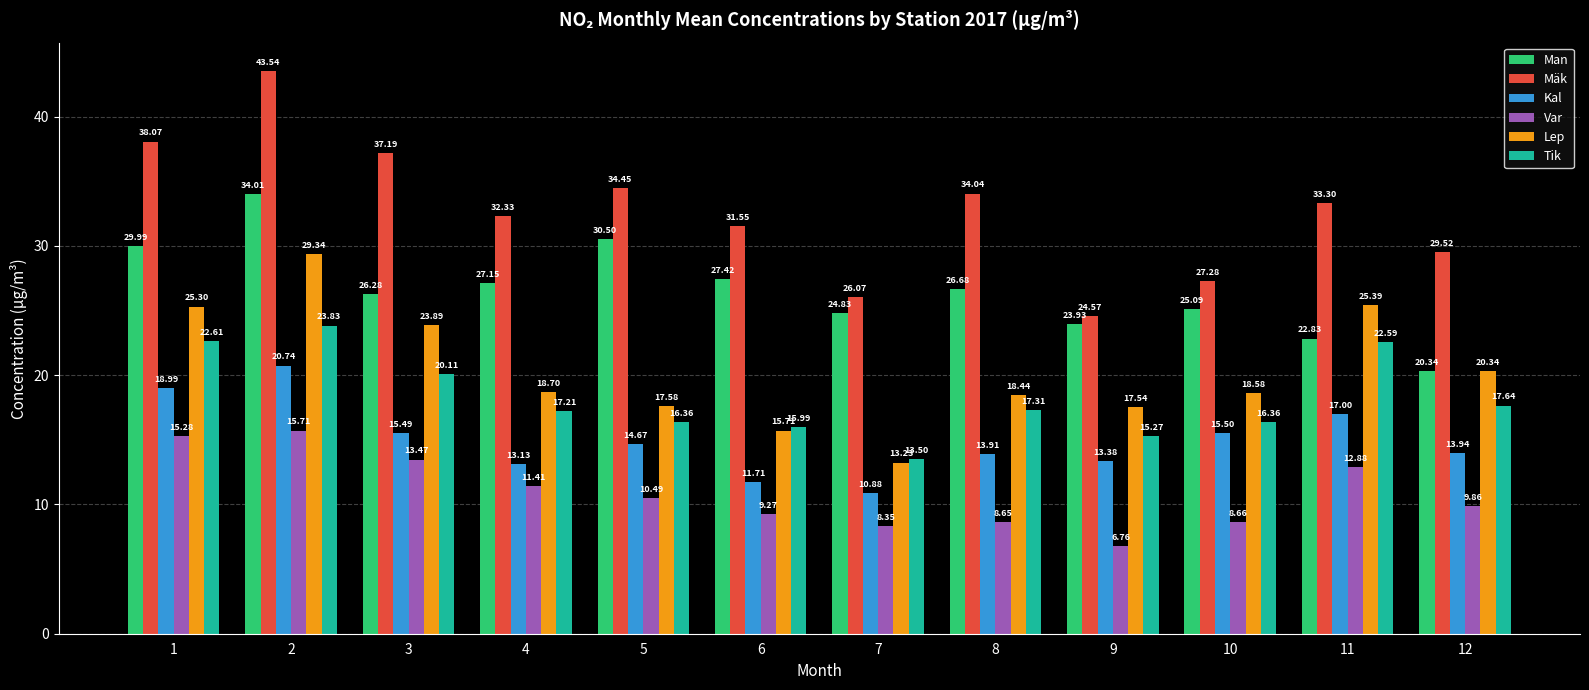

Which series has the largest range (max minus min)?

Mäk